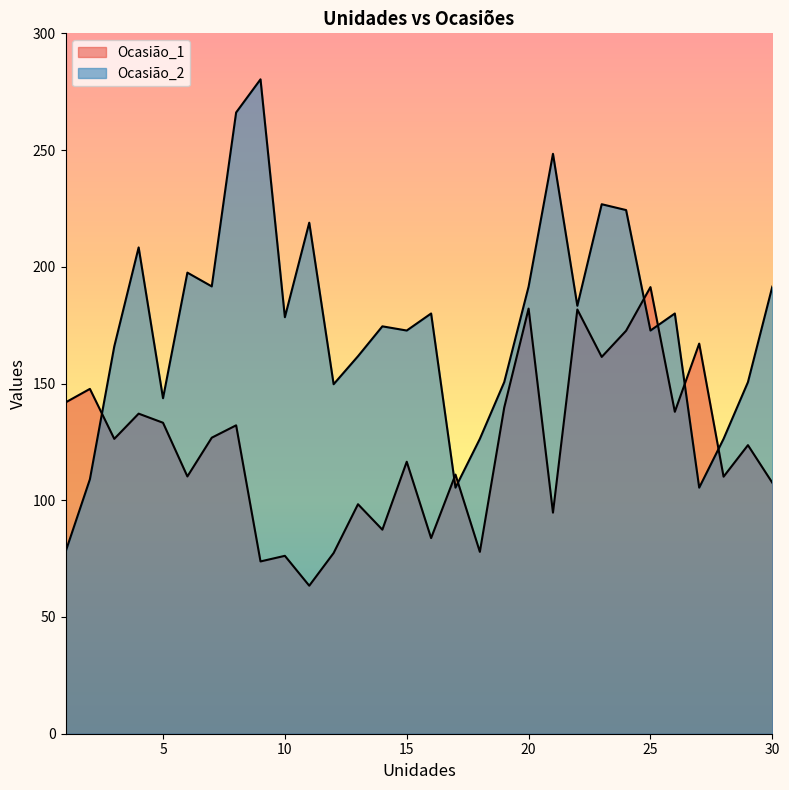

What are all the series names shown in the legend?

Ocasião_1, Ocasião_2